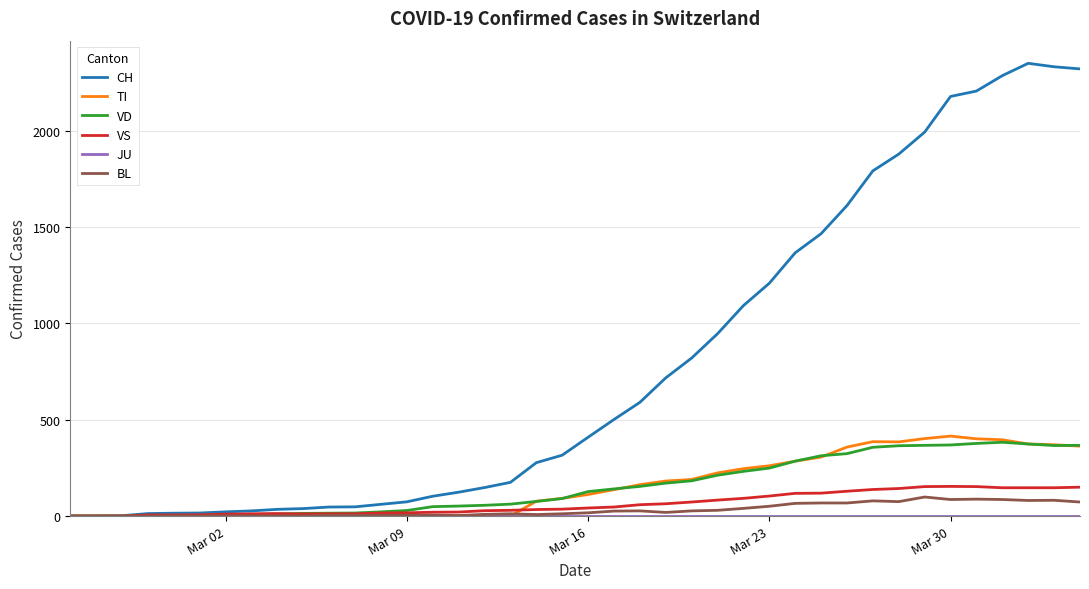

How many lines are shown in the chart?

6